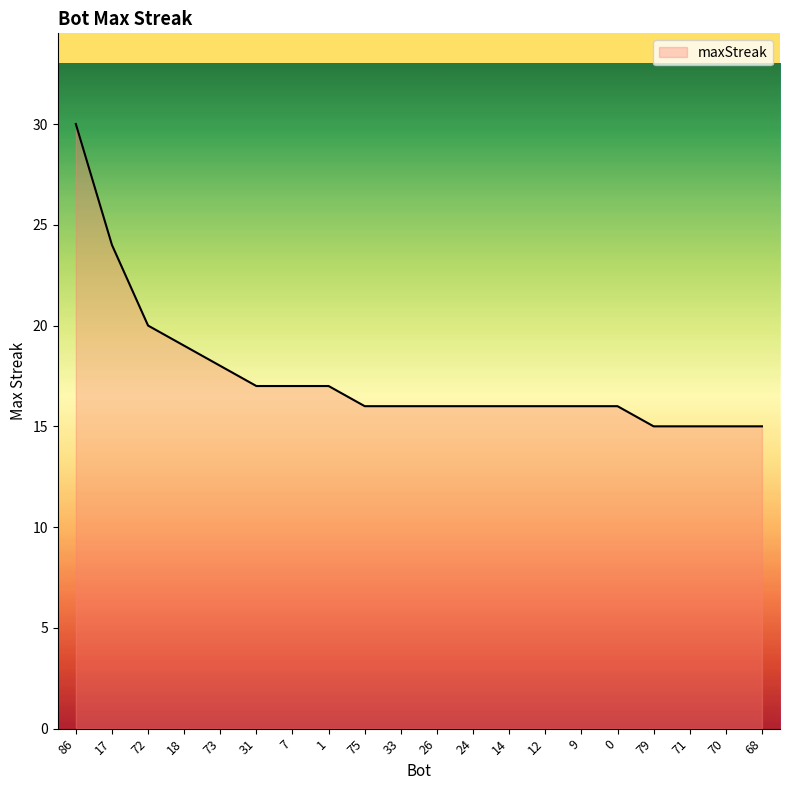

Reading left to right, transcribe all the data shown in this chart.

30	24	20	19	18	17	17	17	16	16	16	16	16	16	16	16	15	15	15	15